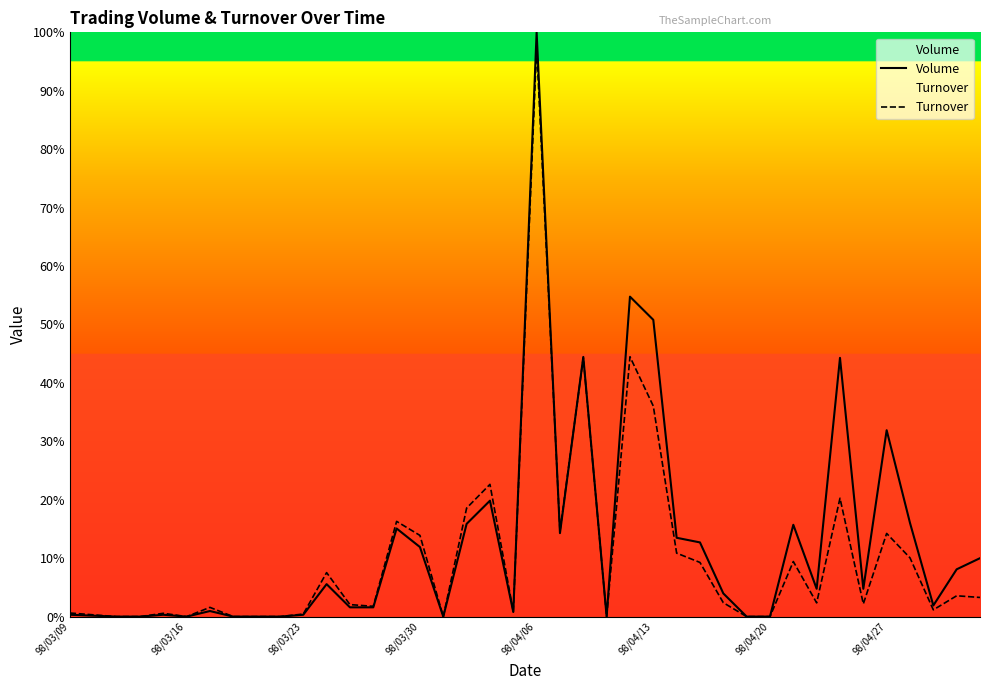

What is the maximum value shown in the chart?

100.0